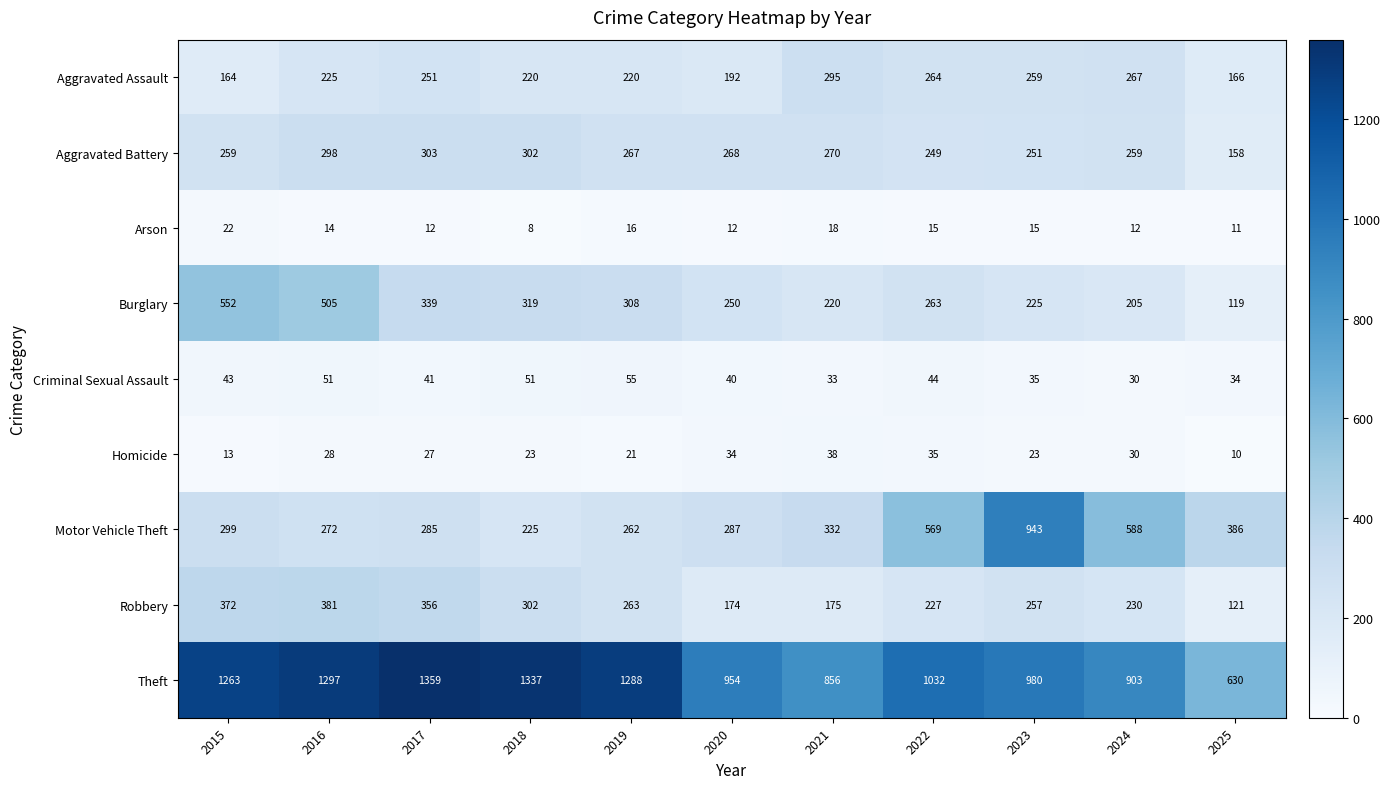

True or false: Aggravated Assault has a value of 182 at 2024.

False